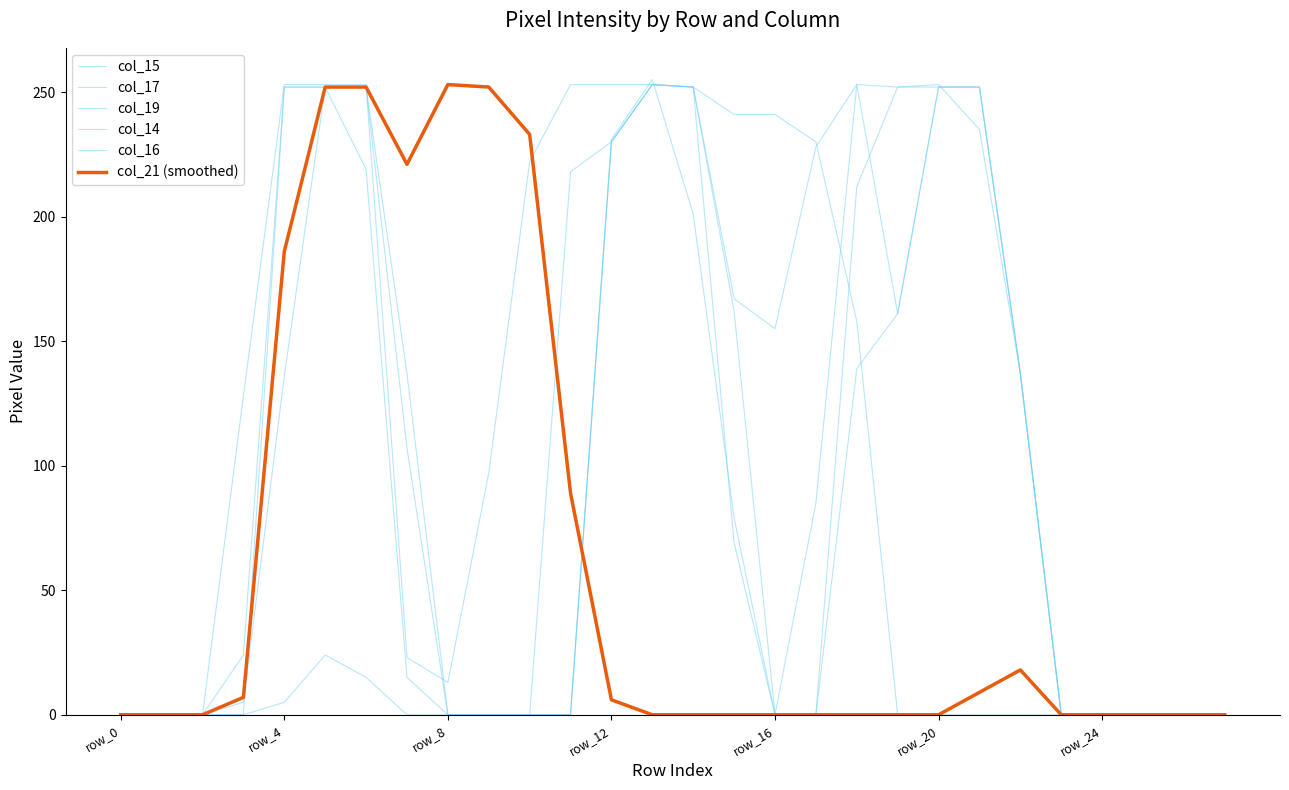

Does the chart display data point markers on the line(s)?

No